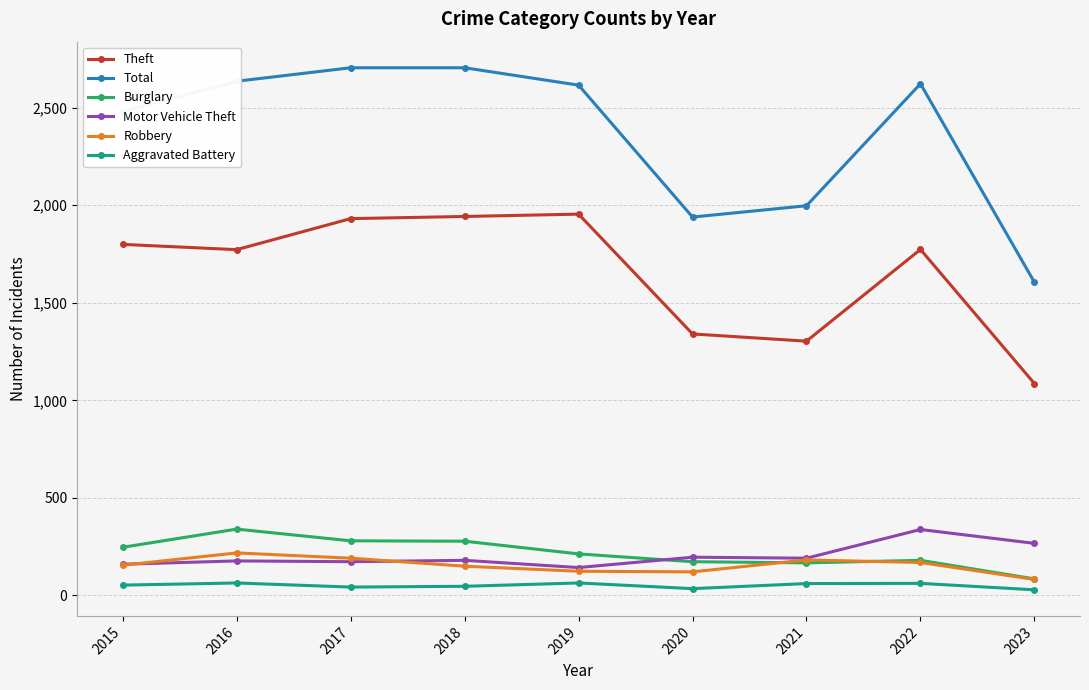

Which series changed the most between 2016 and 2023?

Total